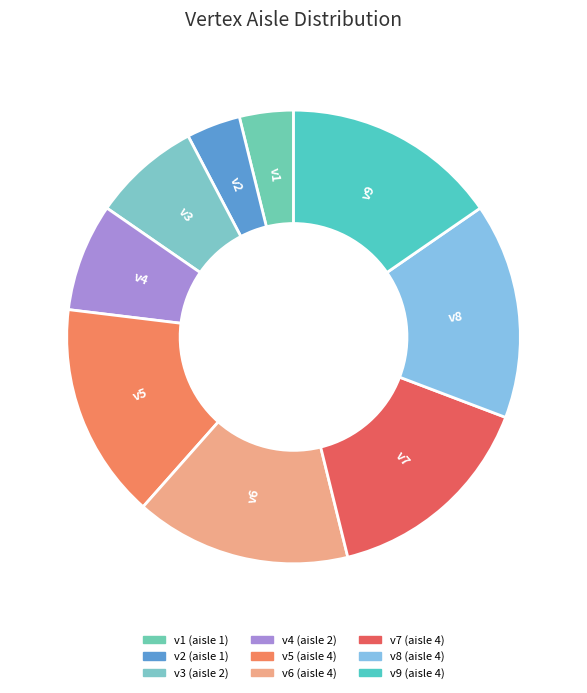

Which has a higher value, v1 or v8?

v8